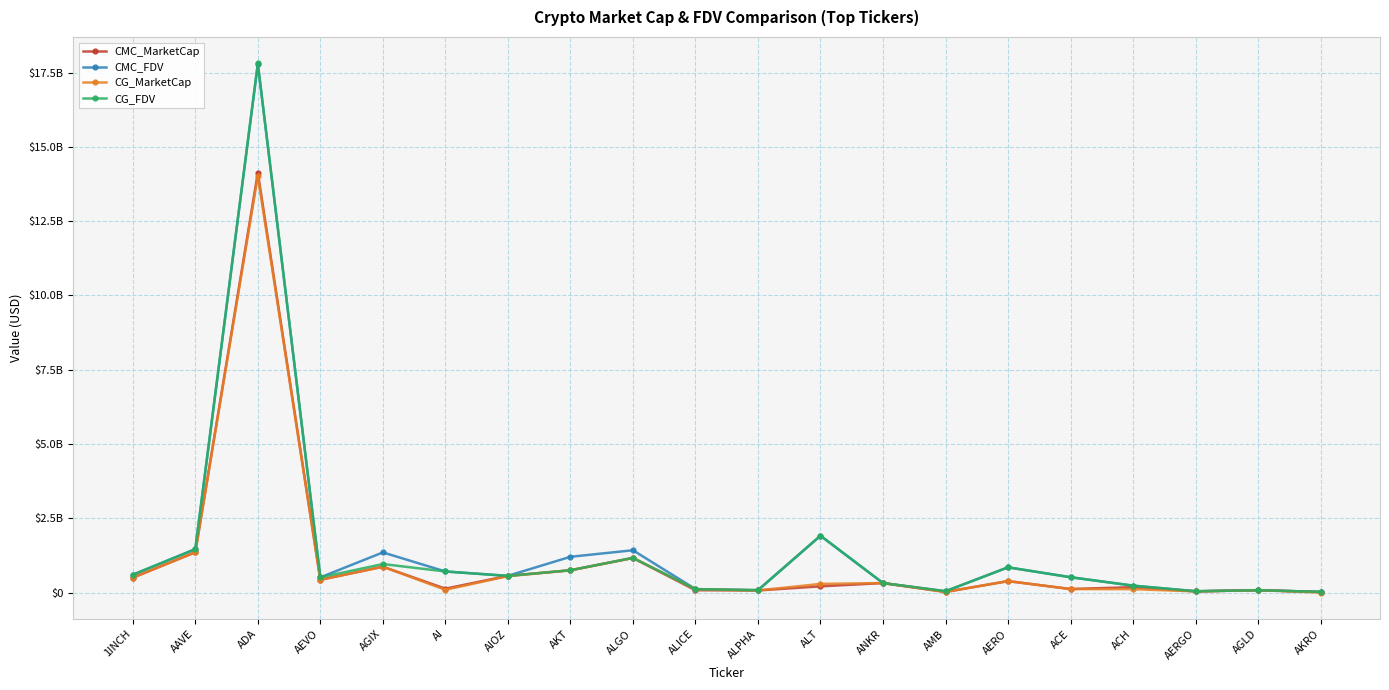

At which category does CMC_FDV reach its first local peak?

ADA